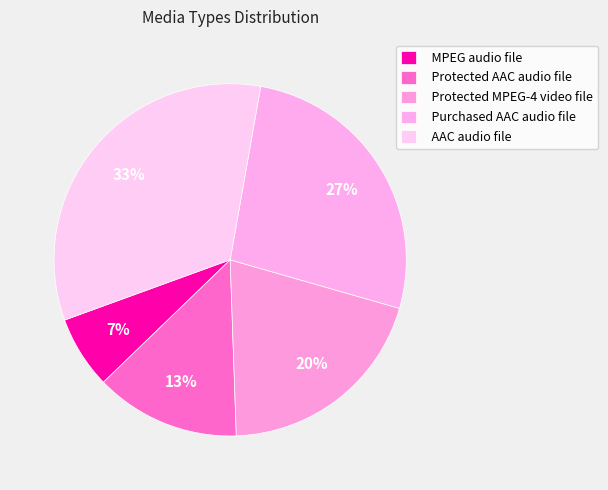

What percentage is NOT represented by AAC audio file?

66.7%